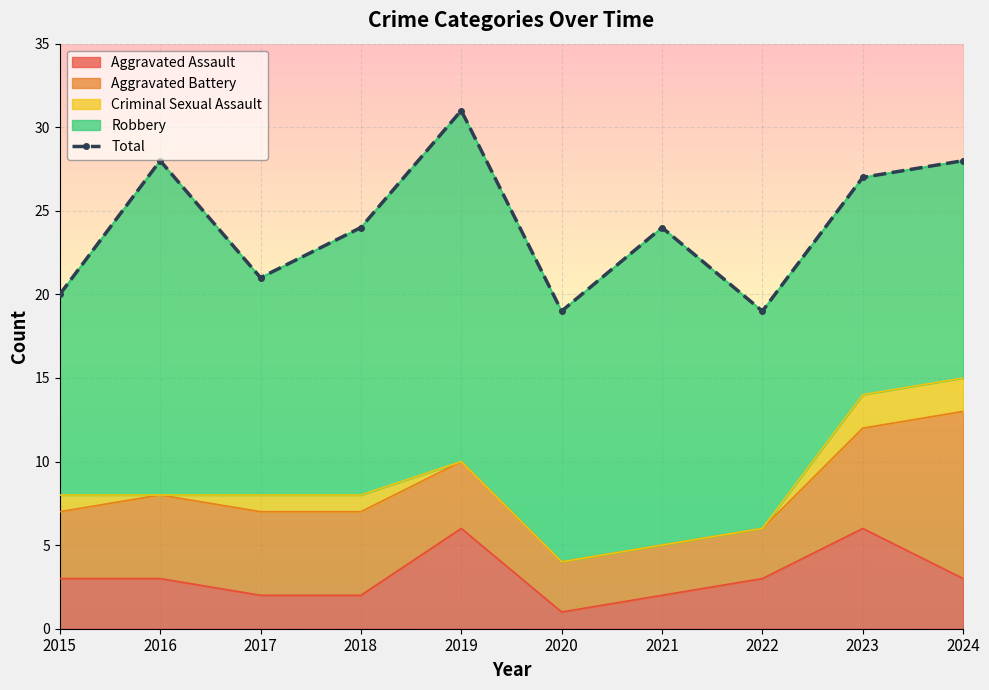

The value of Aggravated Assault at 2016 is 3. True or false?

True